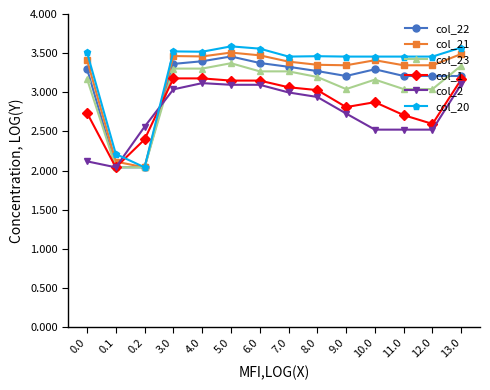

What is the spread (max minus min) of values at 6.0?

0.5